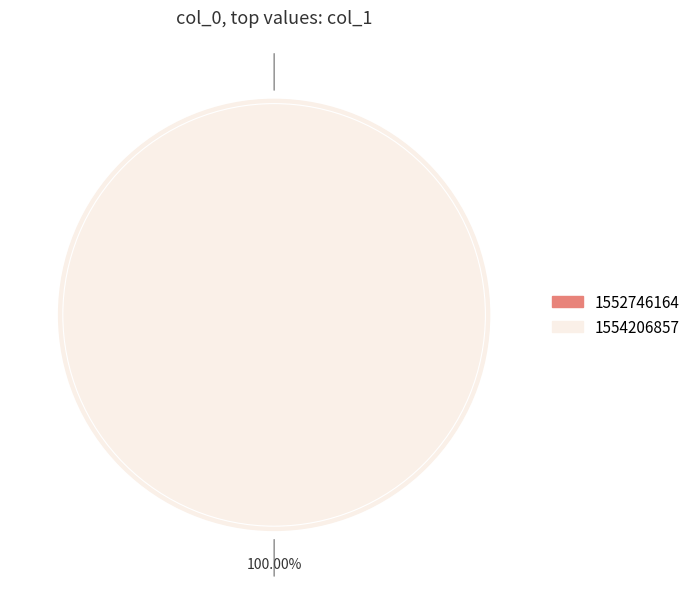

Combined, do 1552746164 and 1554206857 account for over 50%?

Yes